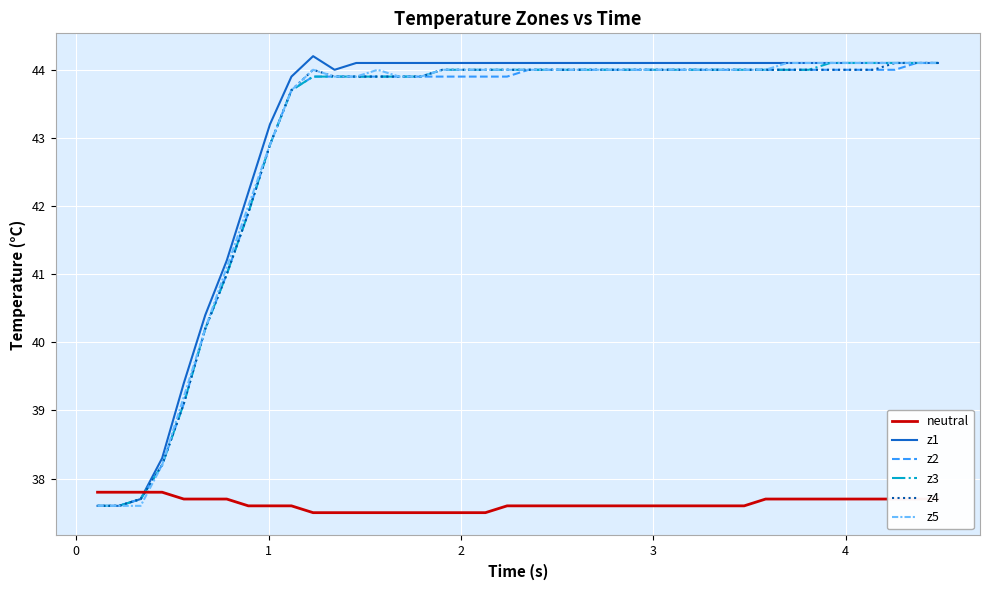

What is the maximum value for neutral?

37.8